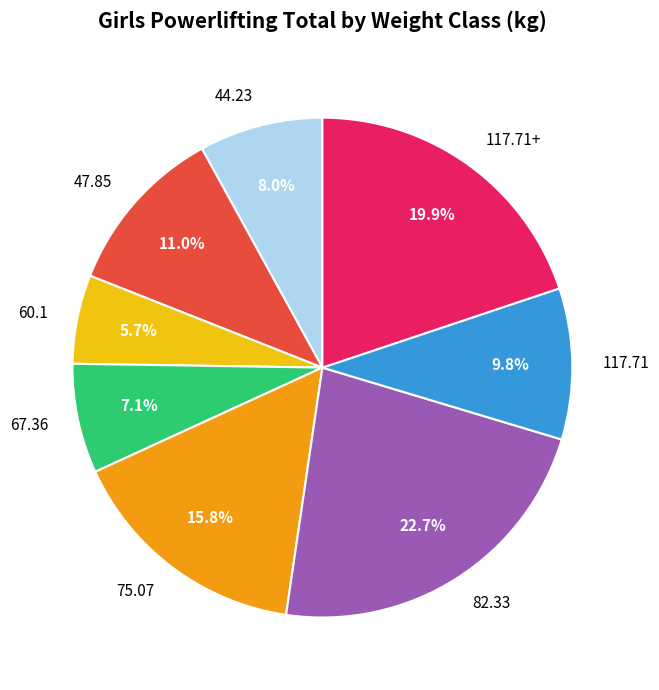

To the nearest percent, what portion does 47.85 represent?

11%